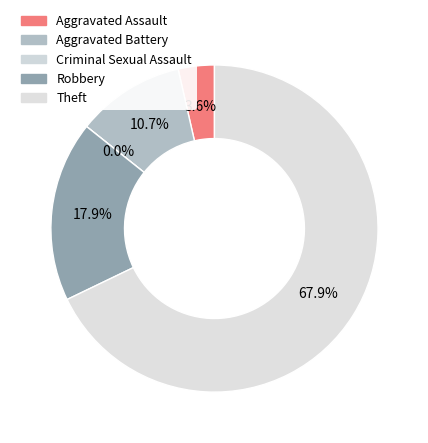

Which has a higher value, Criminal Sexual Assault or Theft?

Theft